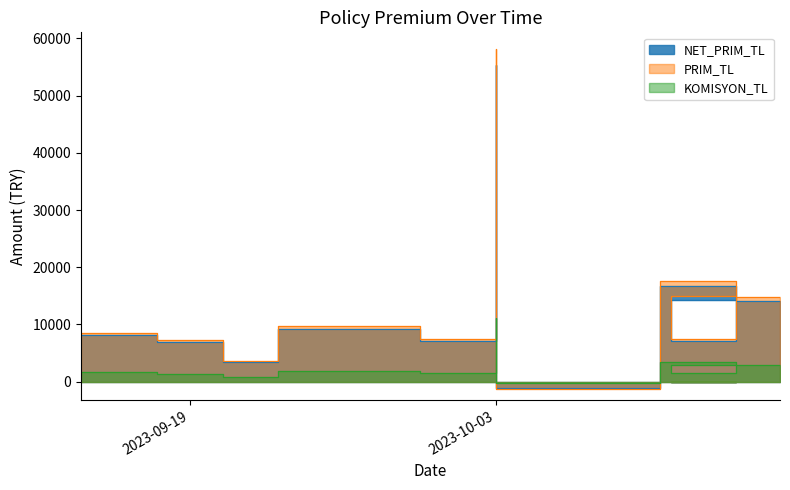

Where is NET_PRIM_TL nearest to the value 27063?

2023-10-18